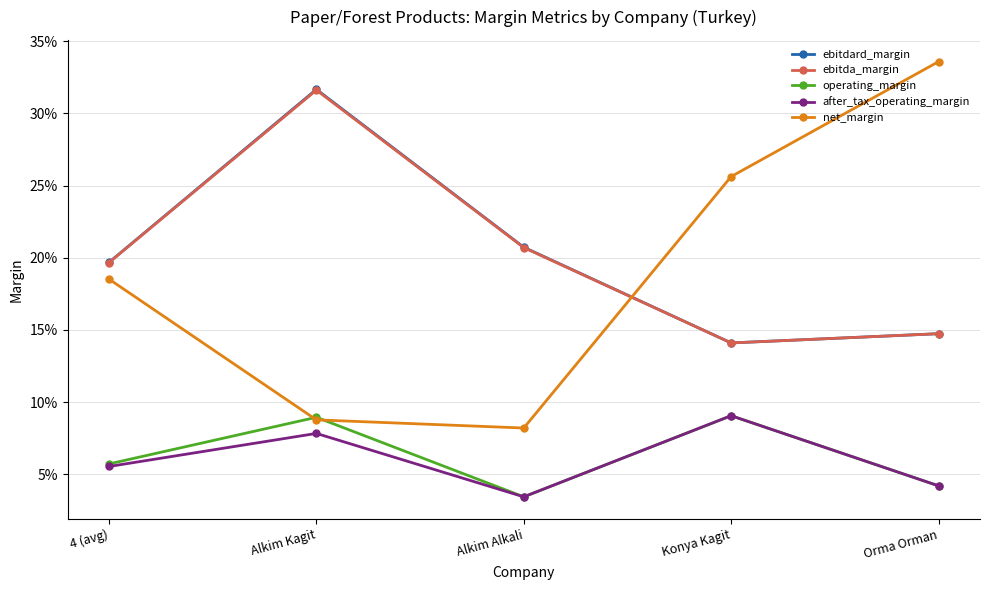

Reading left to right, transcribe all the data shown in this chart.

ebitdard_margin: 0.2	0.3	0.2	0.1	0.1
ebitda_margin: 0.2	0.3	0.2	0.1	0.1
operating_margin: 0.1	0.1	0.0	0.1	0.0
after_tax_operating_margin: 0.1	0.1	0.0	0.1	0.0
net_margin: 0.2	0.1	0.1	0.3	0.3